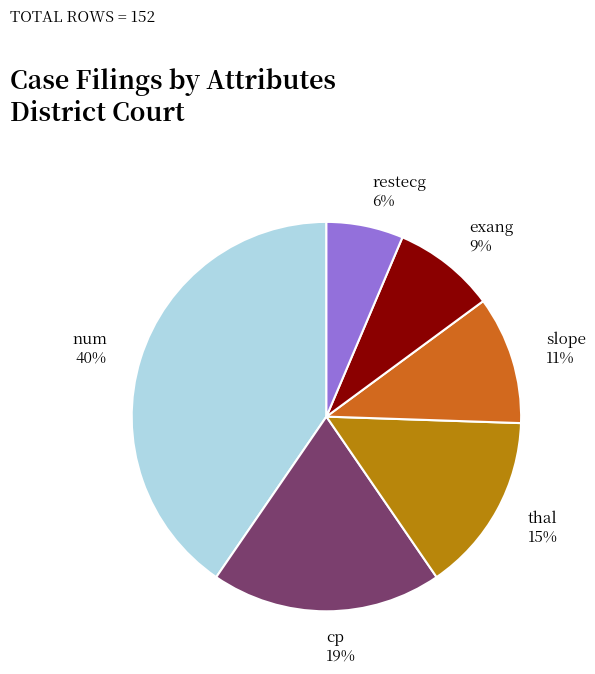

Between slope 11% and exang 9%, which is larger?

slope 11%